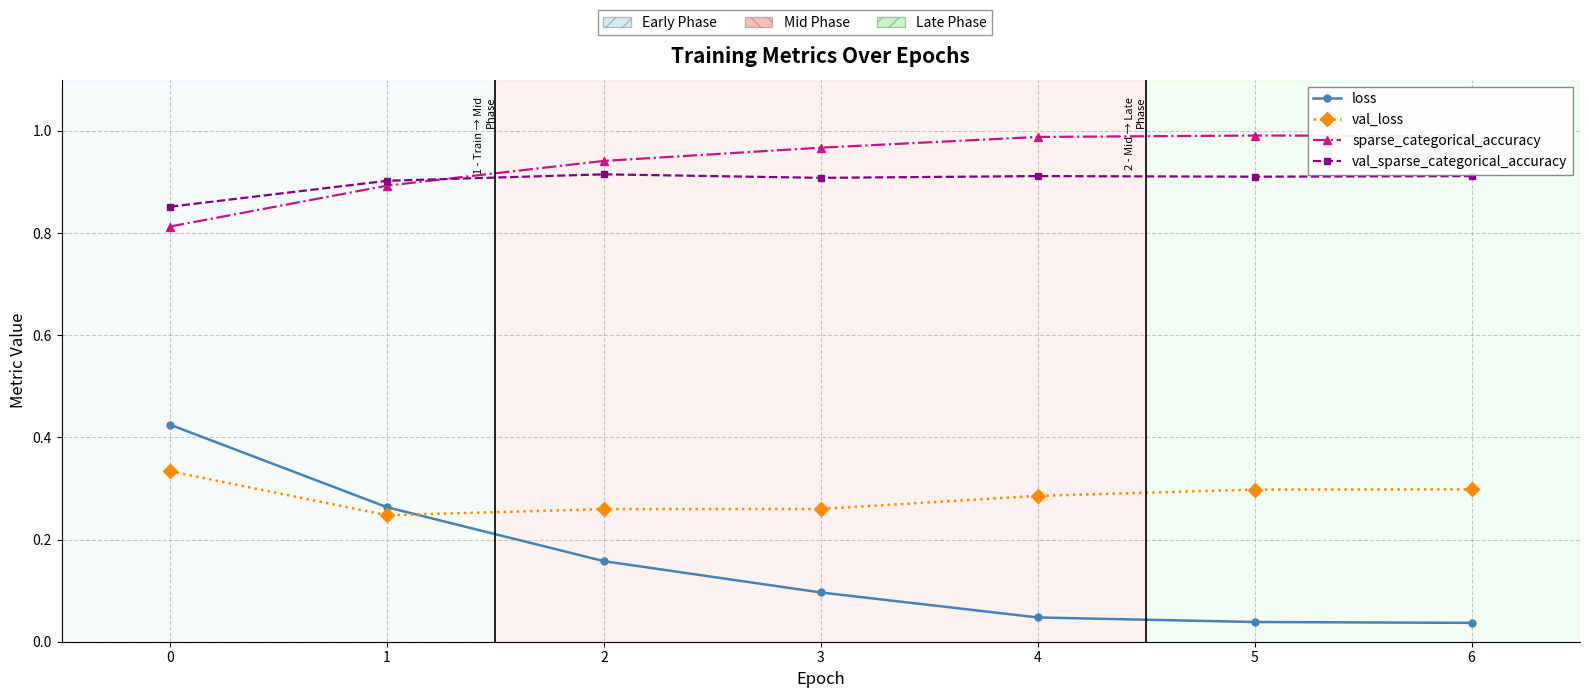

True or false: sparse_categorical_accuracy and val_loss cross at least once.

False